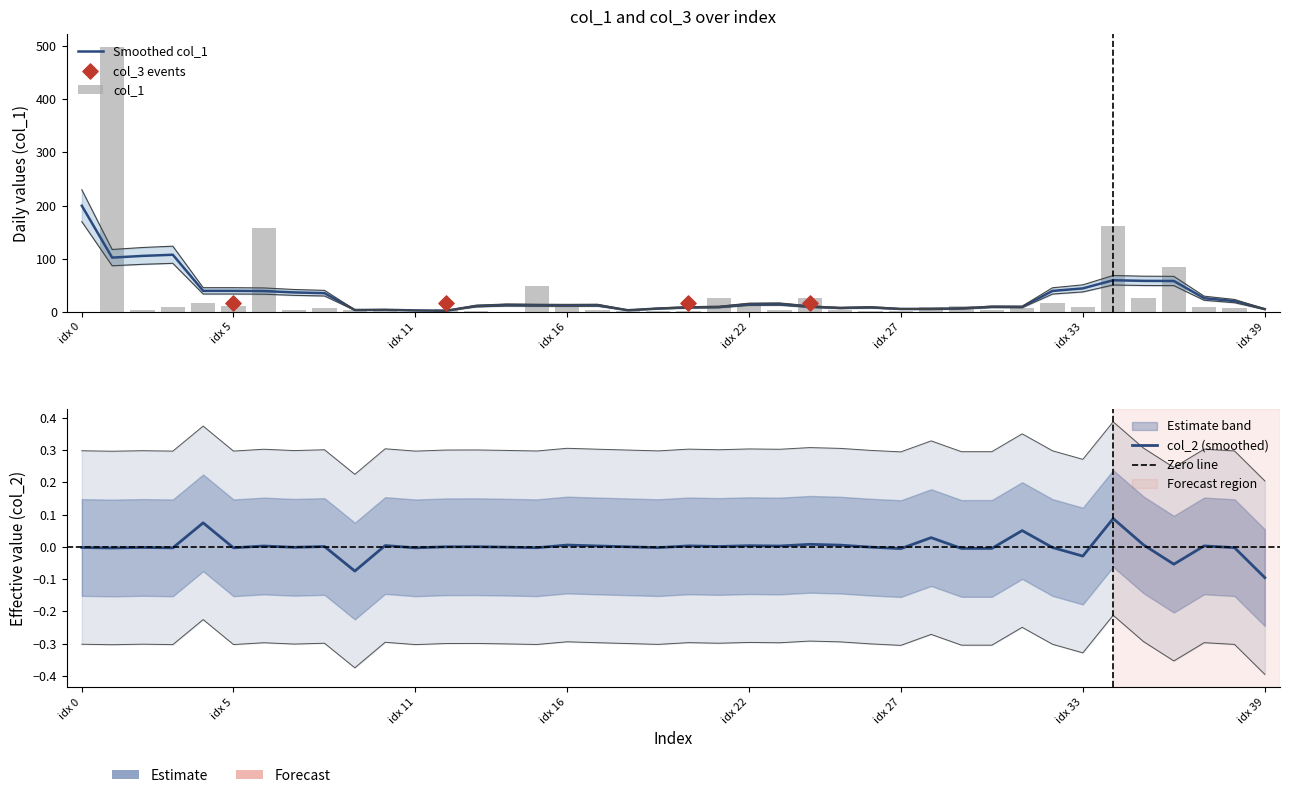

At how many categories does at least one series exceed 460?

1